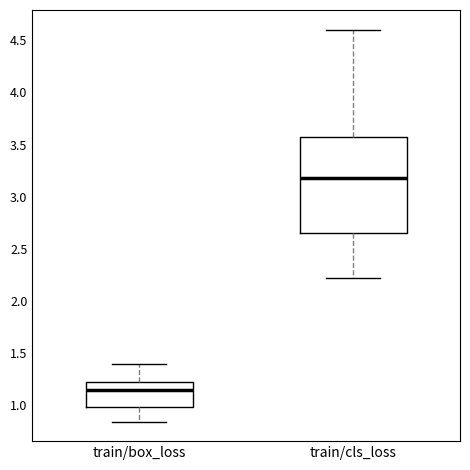

Which box is the tallest, from its lower edge to its upper edge?

train/cls_loss